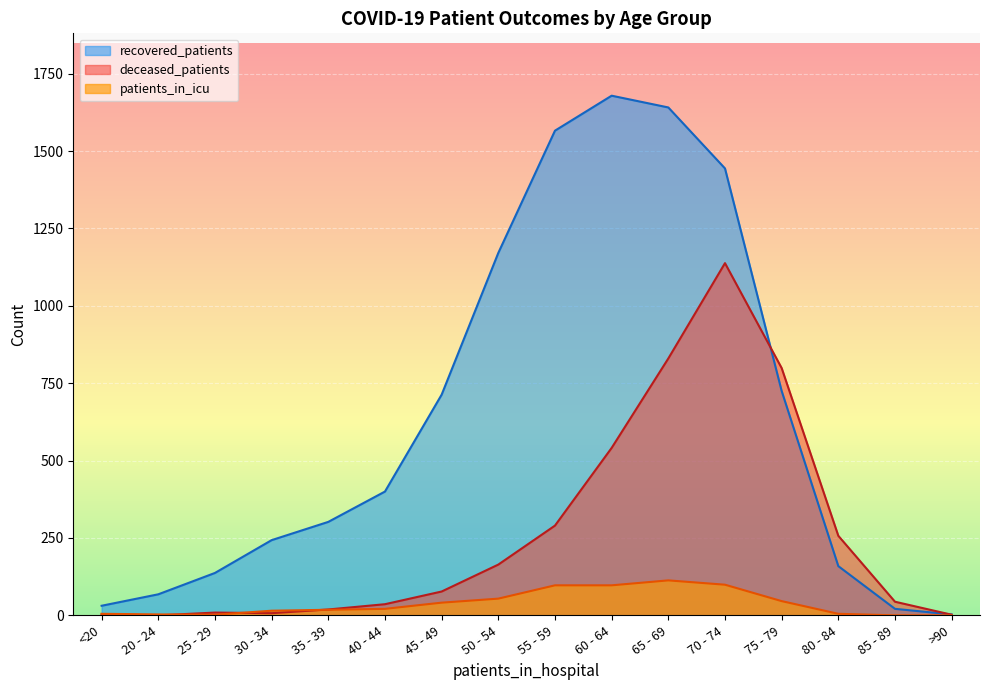

Reading right to left, extract all data points from this chart.

recovered_patients: 3	21	159	725	1444	1641	1679	1566	1171	713	400	302	243	137	68	31
deceased_patients: 2	44	257	799	1138	830	541	290	164	77	36	19	7	9	0	3
patients_in_icu: 0	0	5	46	99	113	97	97	54	41	21	18	15	2	3	5